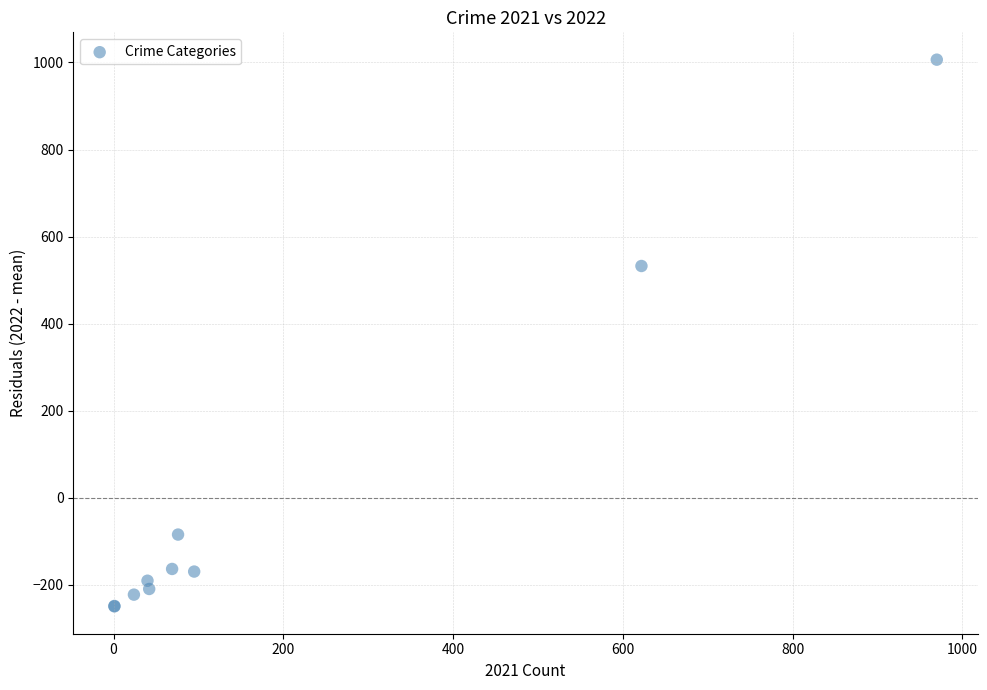

What Y value in the scatter plot is closest to 378?

532.4